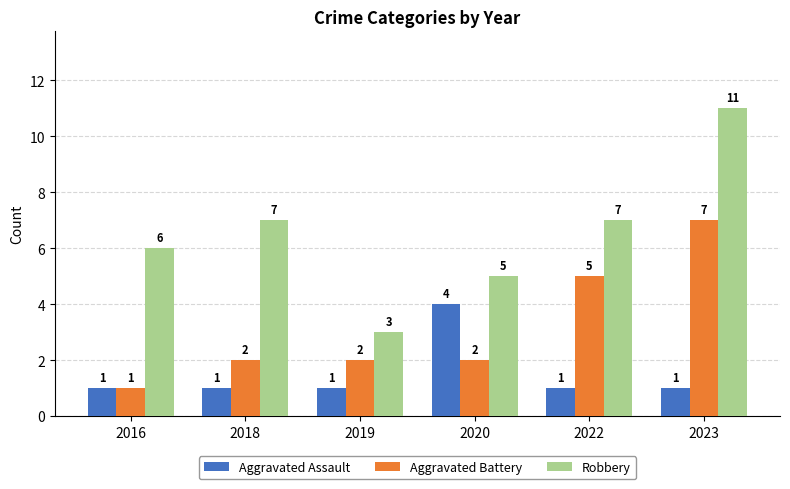

At which label does Robbery reach its minimum?

2019